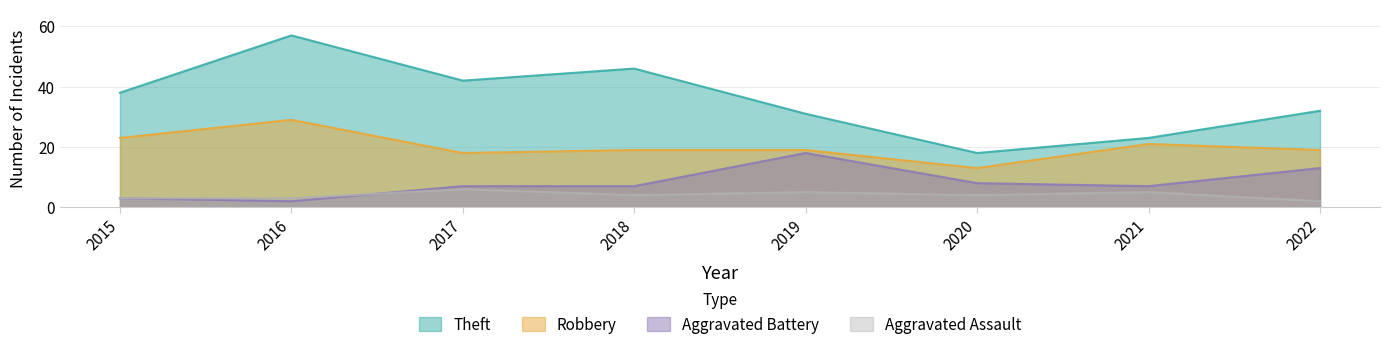

Which series has the widest spread of values?

Theft